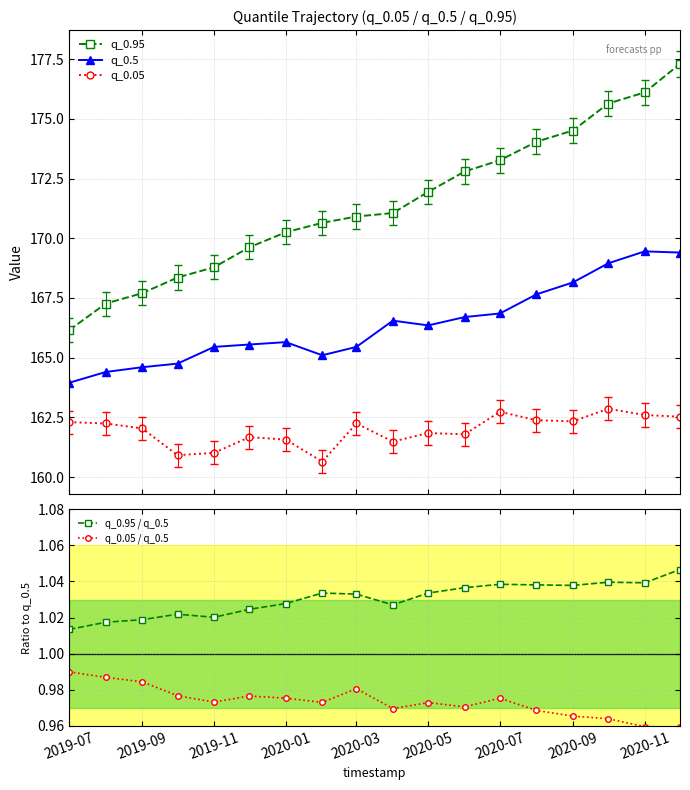

What is the value of the q_0.95 point at the 13th from the left?

173.3